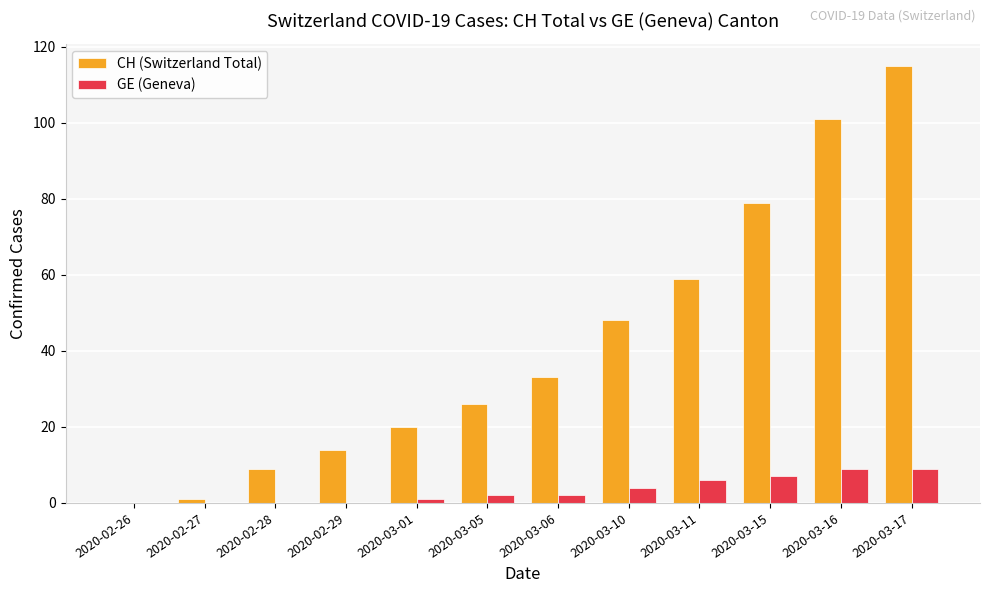

Reading right to left, extract all data points from this chart.

CH (Switzerland Total): 2020-03-17=115	2020-03-16=101	2020-03-15=79	2020-03-11=59	2020-03-10=48	2020-03-06=33	2020-03-05=26	2020-03-01=20	2020-02-29=14	2020-02-28=9	2020-02-27=1	2020-02-26=0
GE (Geneva): 2020-03-17=9	2020-03-16=9	2020-03-15=7	2020-03-11=6	2020-03-10=4	2020-03-06=2	2020-03-05=2	2020-03-01=1	2020-02-29=0	2020-02-28=0	2020-02-27=0	2020-02-26=0